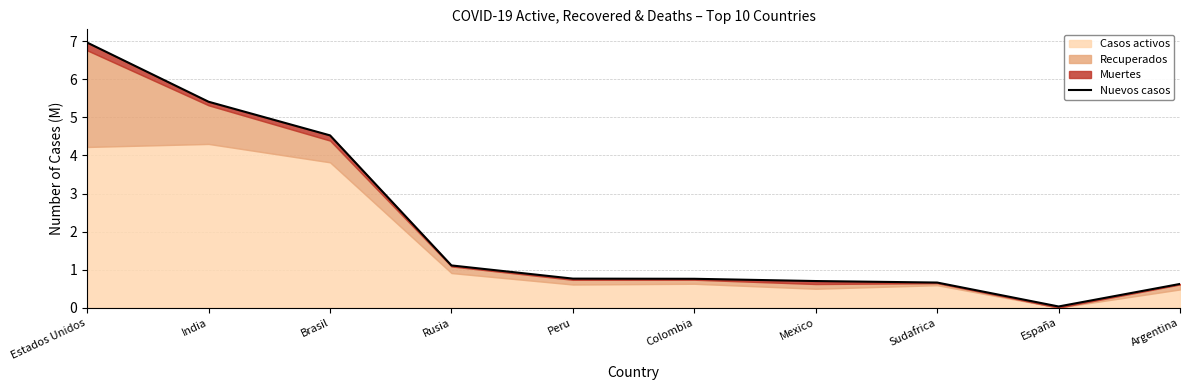

Does the chart display data point markers on the line(s)?

No